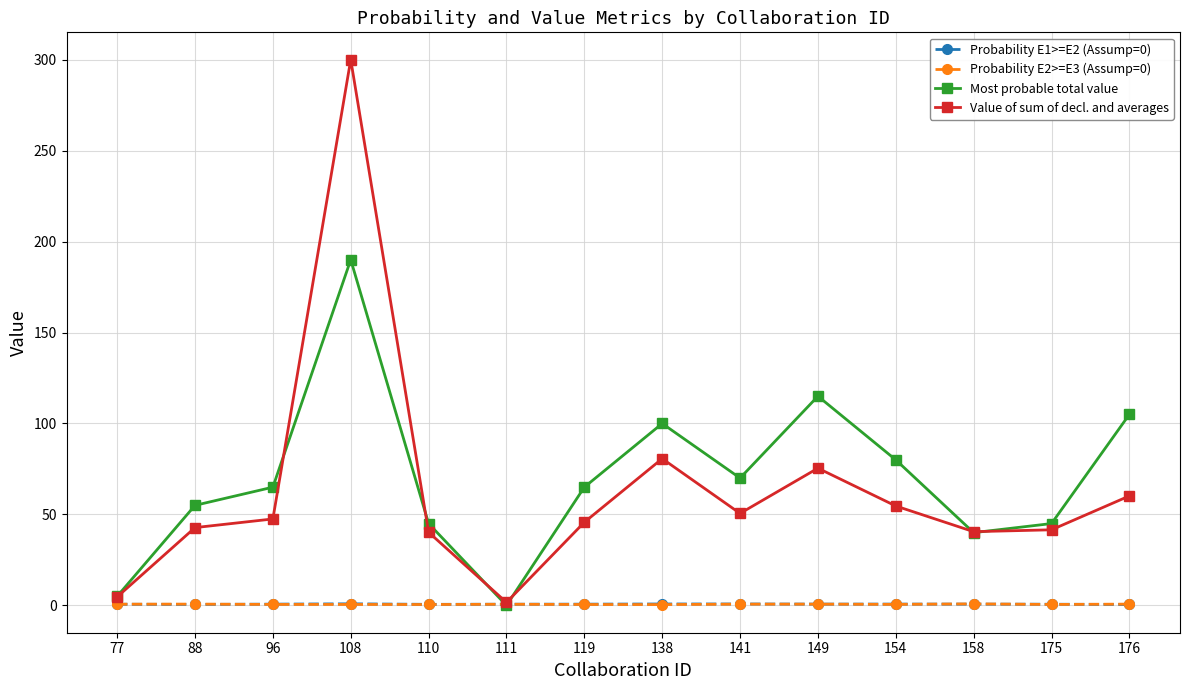

True or false: Probability E2>=E3 (Assump=0) has a value of 0.5 at 175.

True